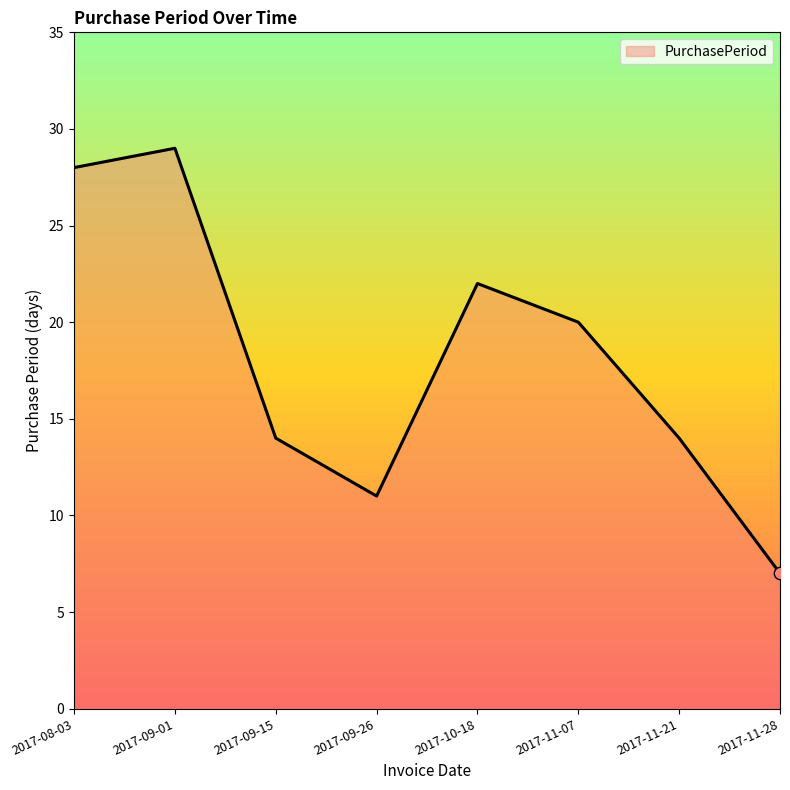

Approximately how many times larger is the value at 2017-11-28 compared to 2017-11-21?

0.5